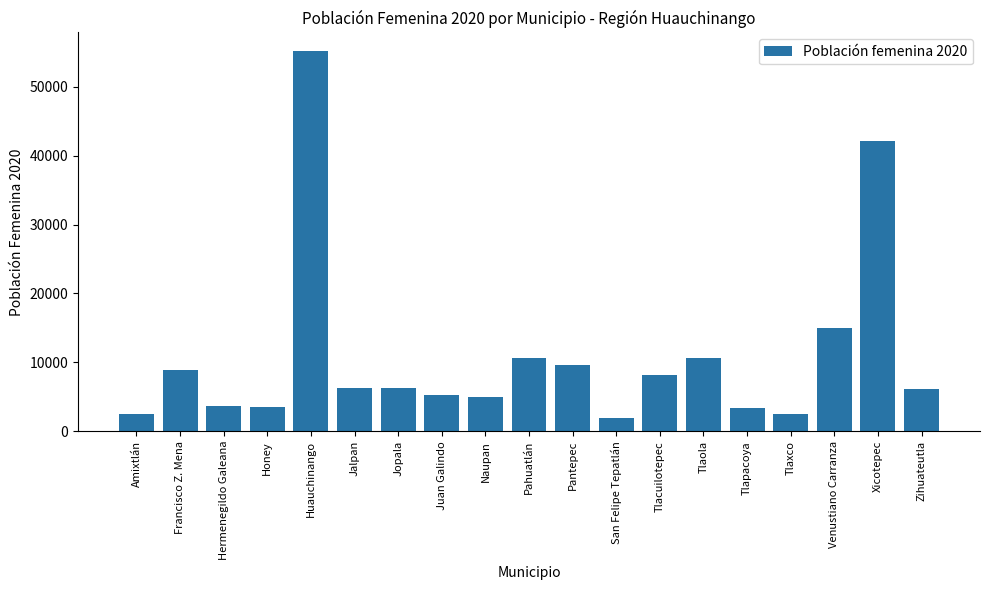

The value at Zihuateutla is 3358. True or false?

False